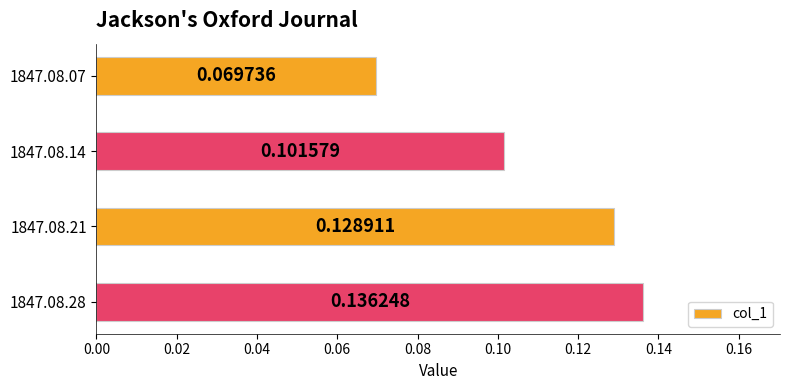

Between 1847.08.14 and 1847.08.28, which is larger?

1847.08.28